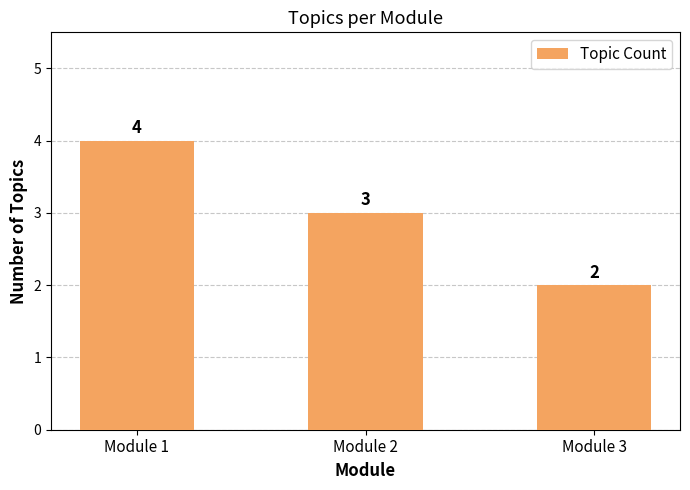

How many values are below 3?

1